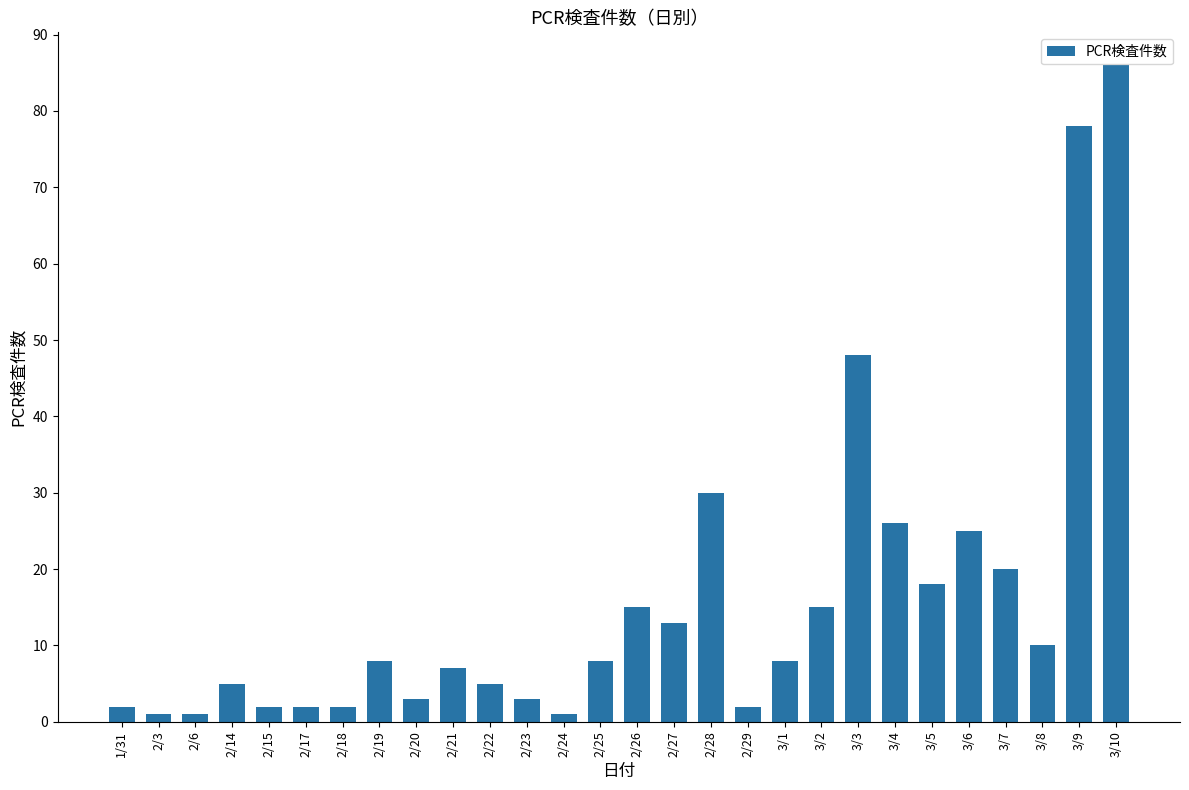

What is the greatest value displayed?

86